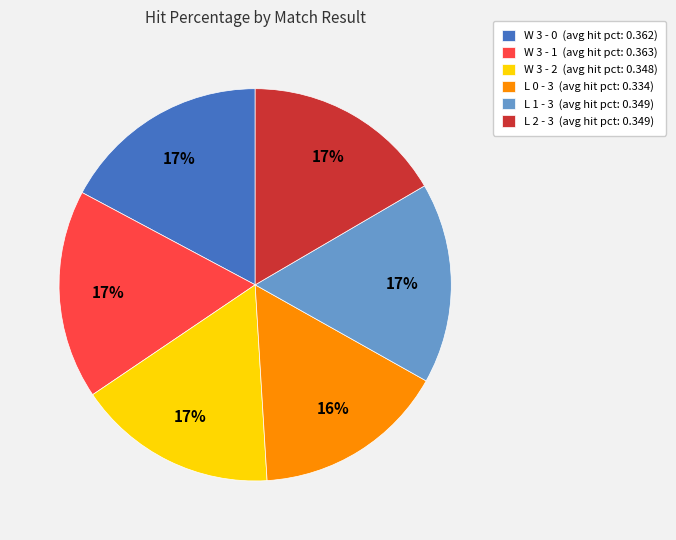

Does L 1 - 3 represent more than half of the total?

No